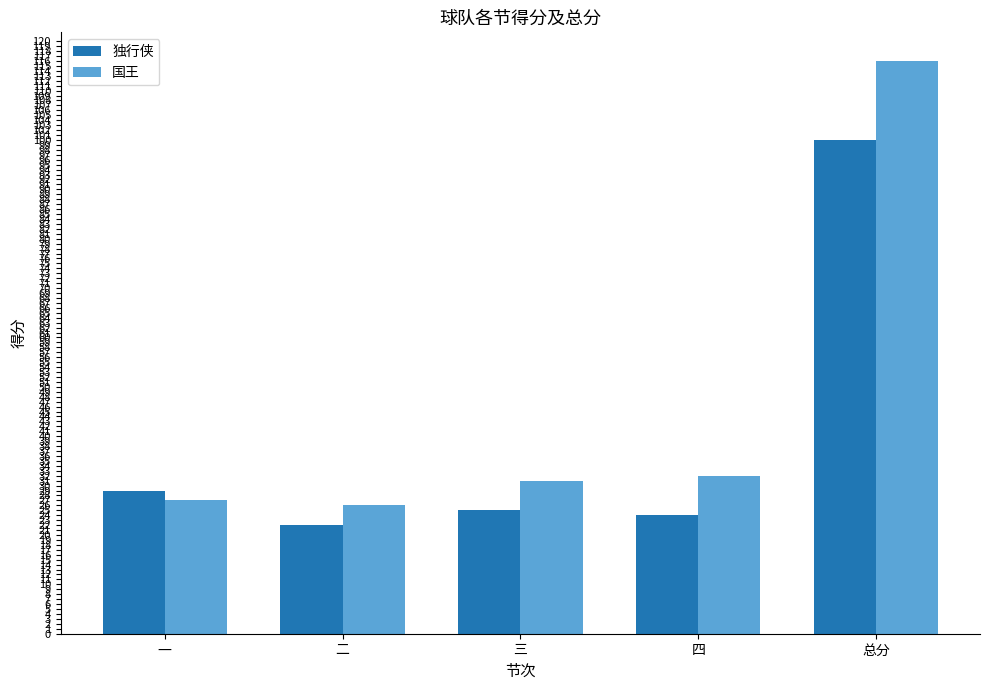

What is the sum of all 独行侠 values?

200